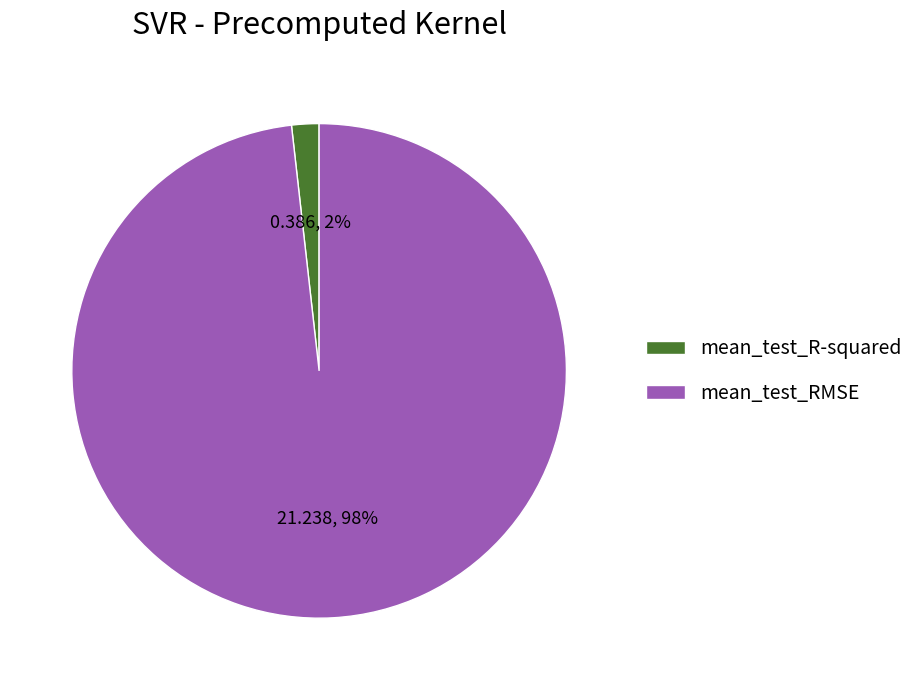

To the nearest percent, what portion does mean_test_R-squared represent?

2%